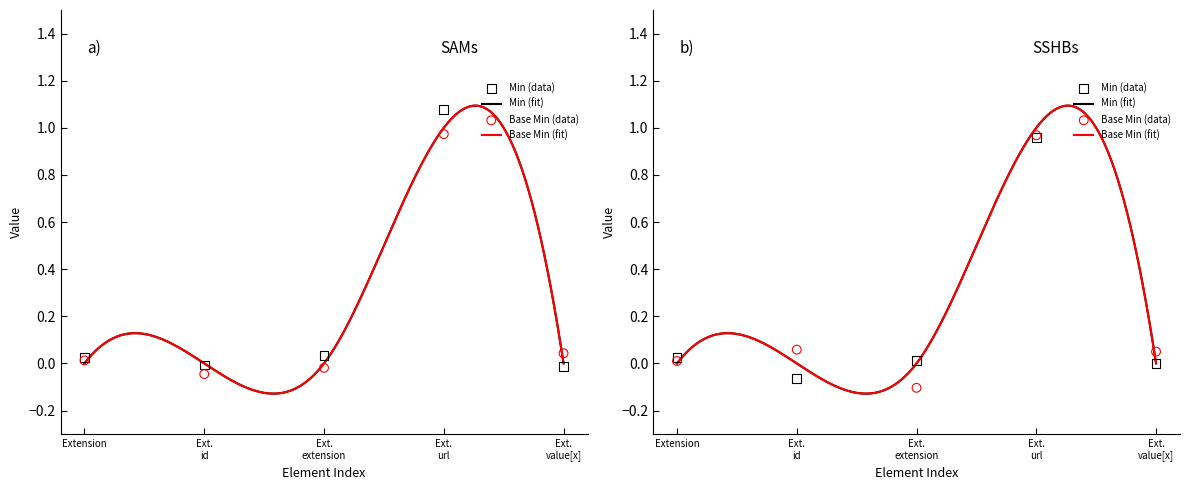

At how many categories does at least one series exceed 1?

1